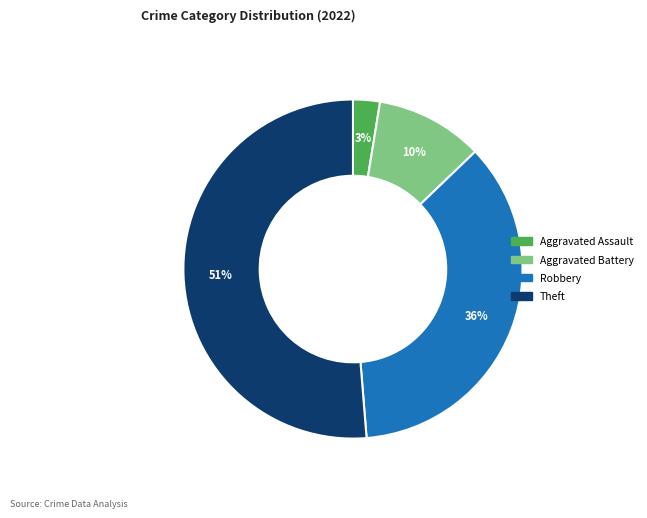

How many slices are in this pie chart?

4